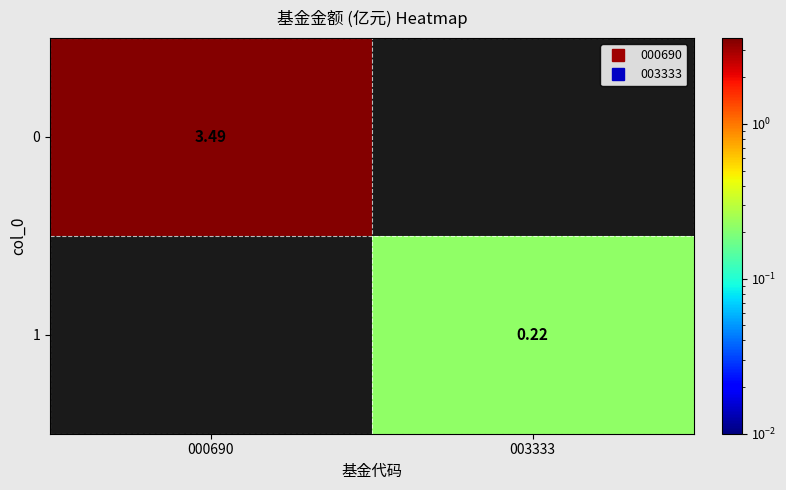

Rank the series by their maximum value, from lowest to highest.

1, 0